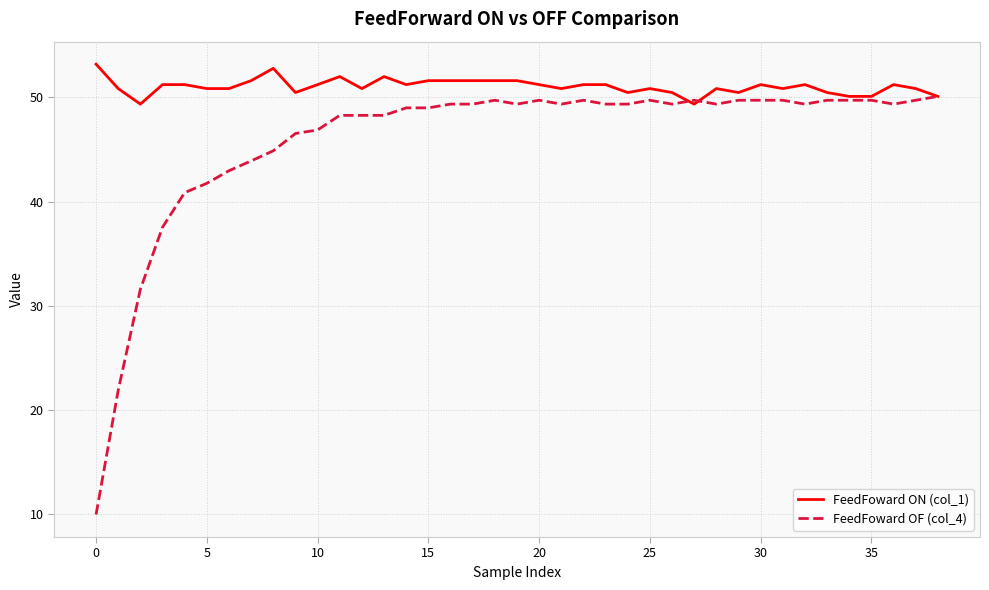

Which series has the largest range (max minus min)?

FeedFoward OF (col_4)